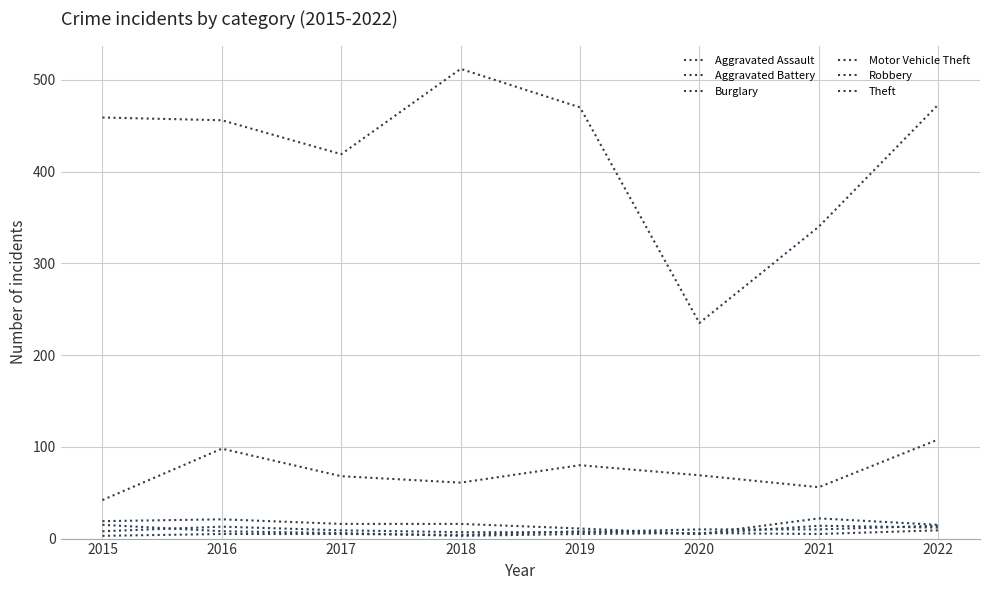

Does the chart display data point markers on the line(s)?

No